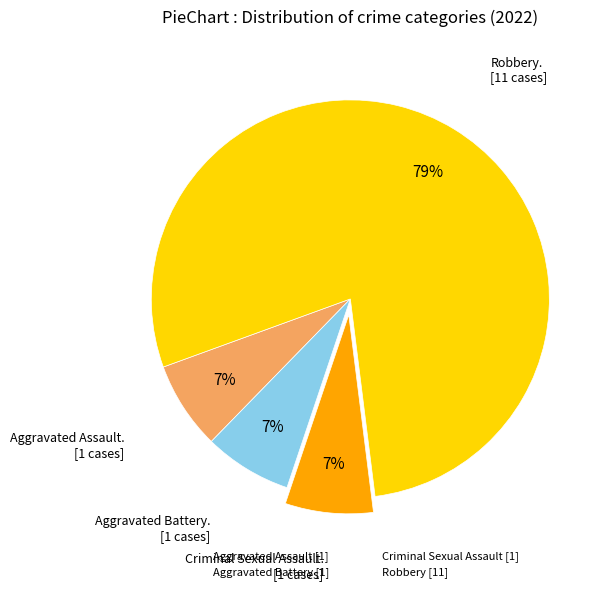

Approximately how many times larger is the value at Criminal Sexual Assault [1] compared to Aggravated Assault [1]?

1.0